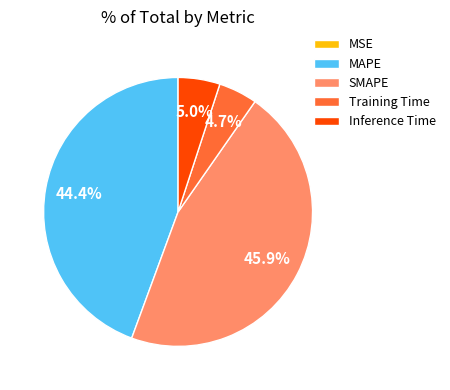

Is there a majority slice in this chart?

No